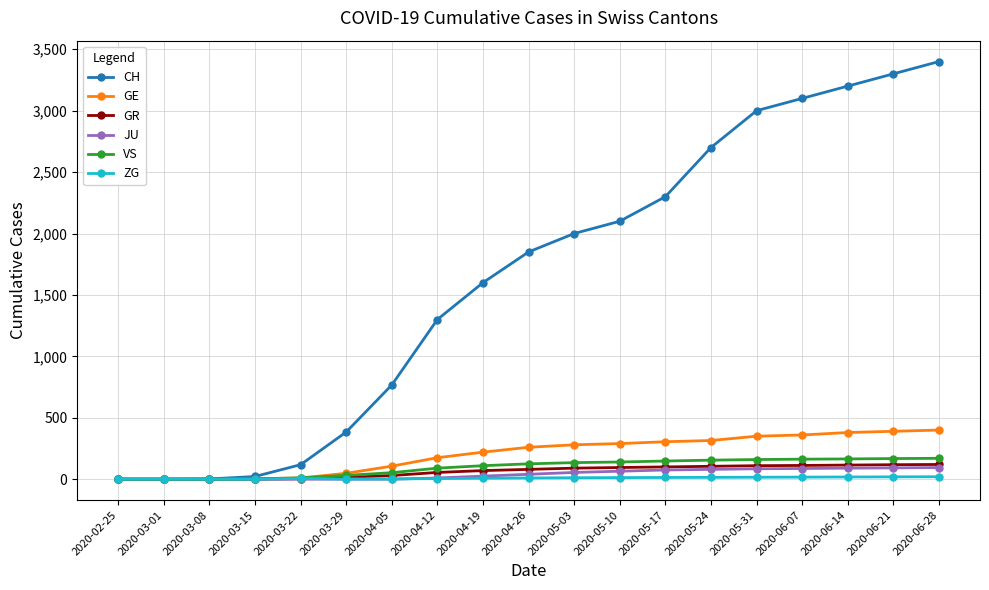

Is the value of JU at 2020-05-31 greater than the value of GR at 2020-03-01?

Yes